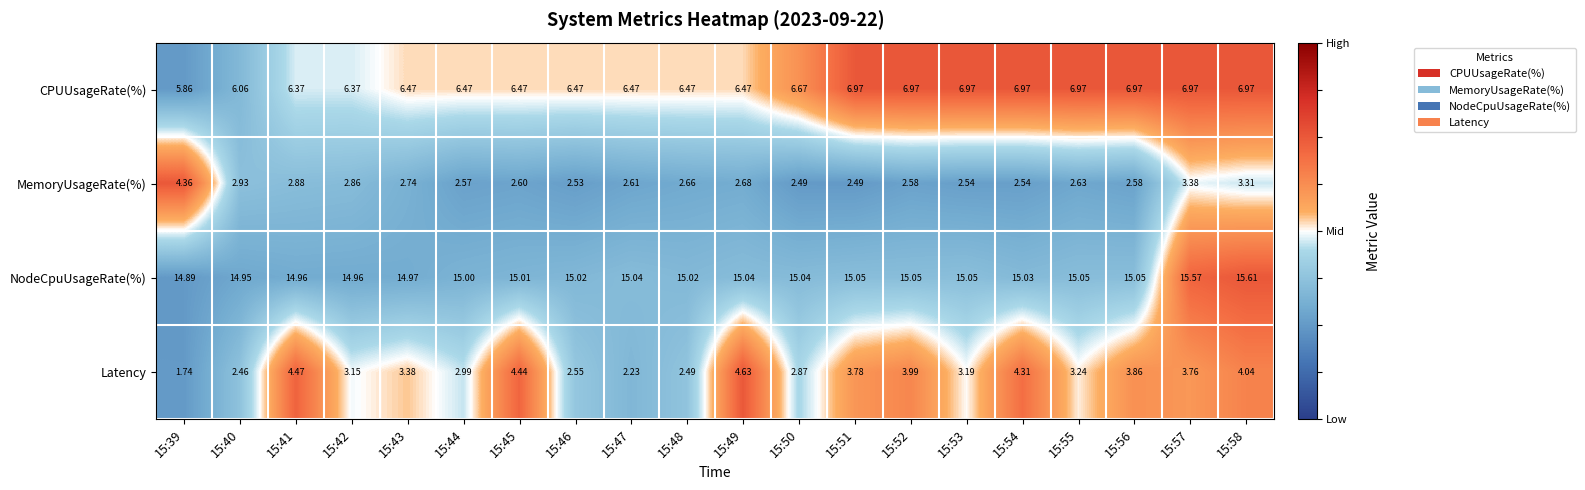

Rank the series by their maximum value, from highest to lowest.

NodeCpuUsageRate(%), CPUUsageRate(%), Latency, MemoryUsageRate(%)